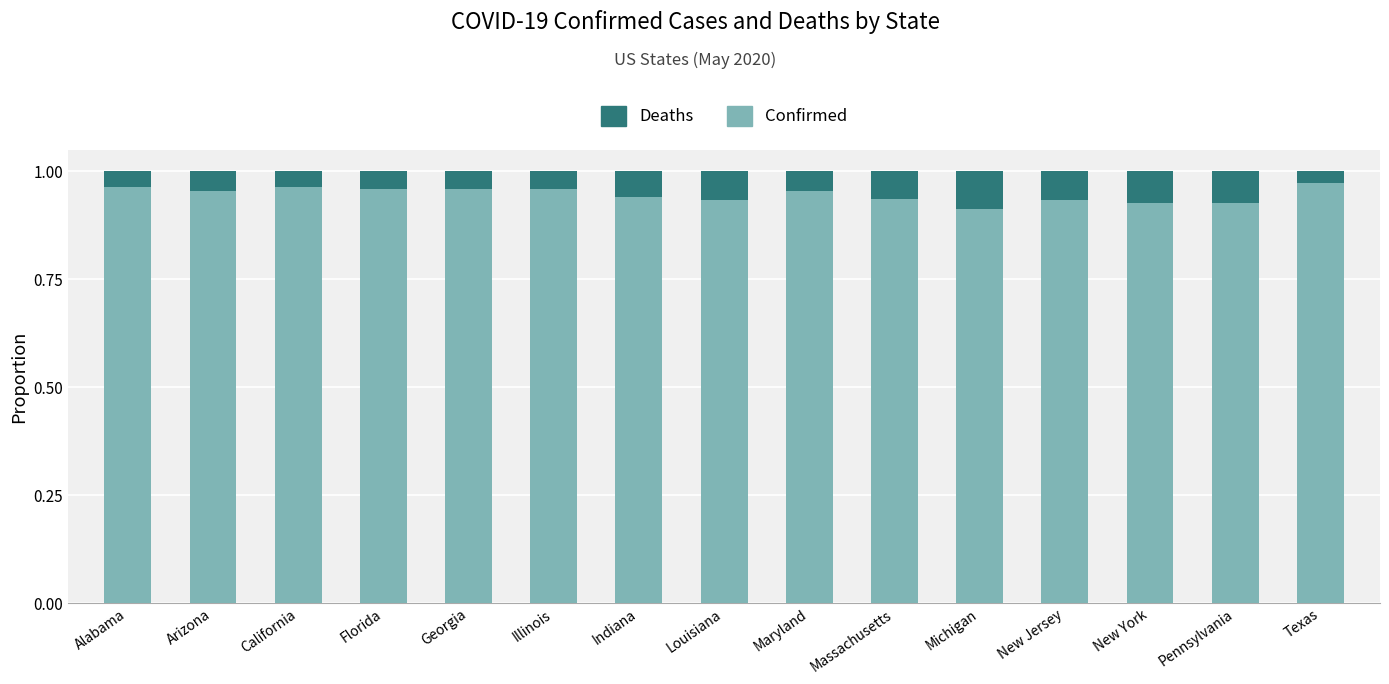

The value of Confirmed at California is 1.5. True or false?

False